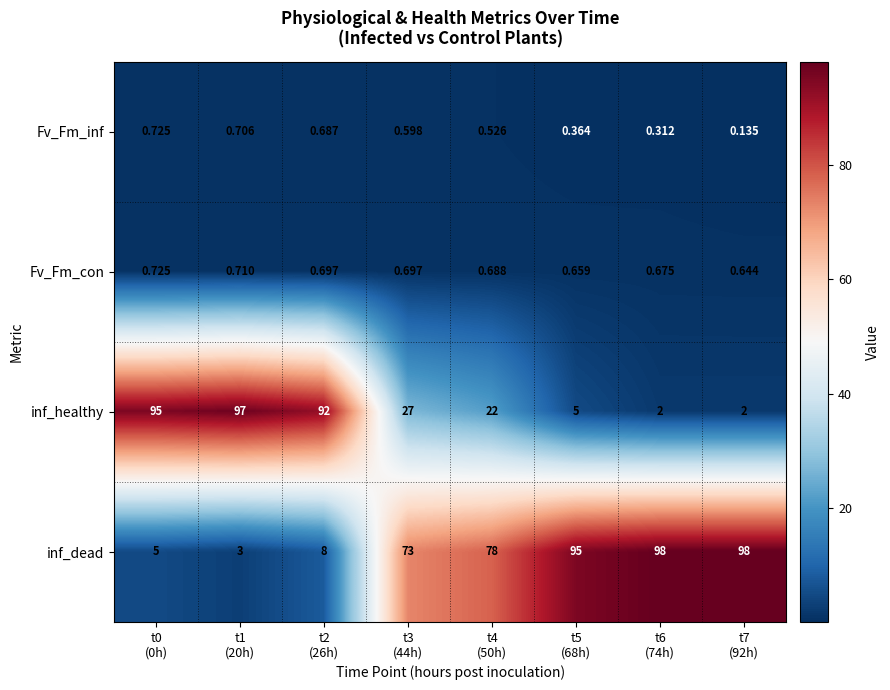

How many values in the inf_dead series are below 78?

4